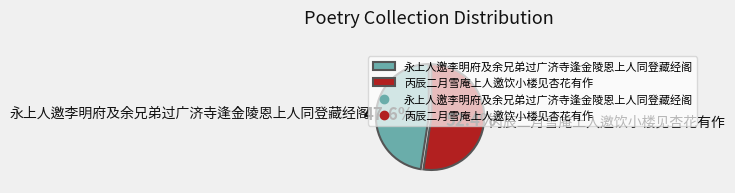

True or false: 丙辰二月雪庵上人邀饮小楼见杏花有作 accounts for 52% of the total.

True